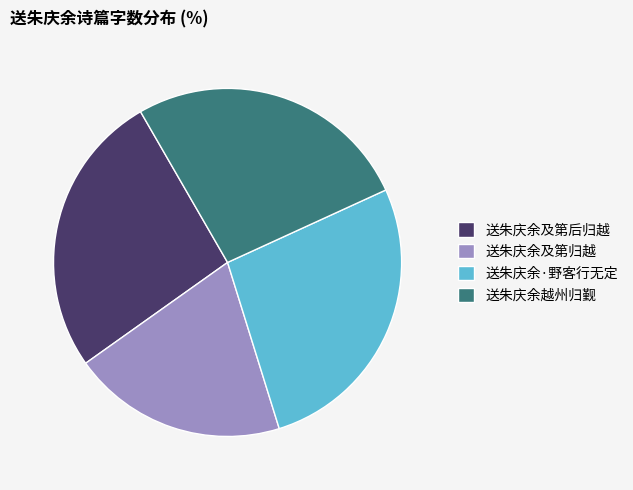

Combined, do 送朱庆余越州归觐 and 送朱庆余及第归越 account for over 50%?

No